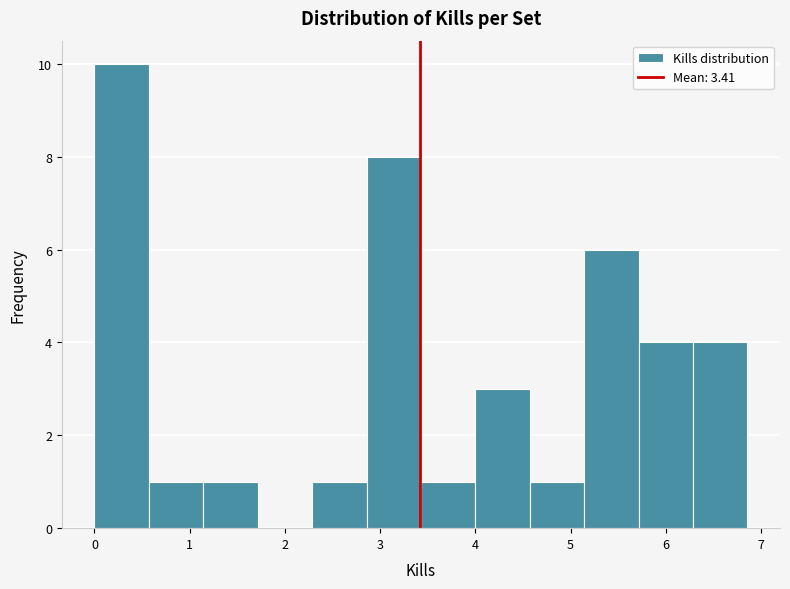

Over which range of the x-axis is the bar tallest?

0.0 to 0.6